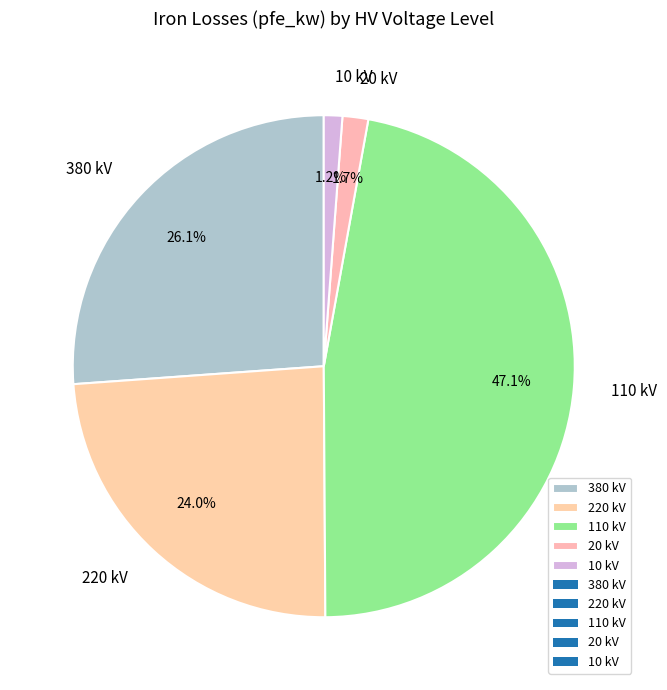

Approximately how many times larger is the value at 10 kV compared to 20 kV?

0.7